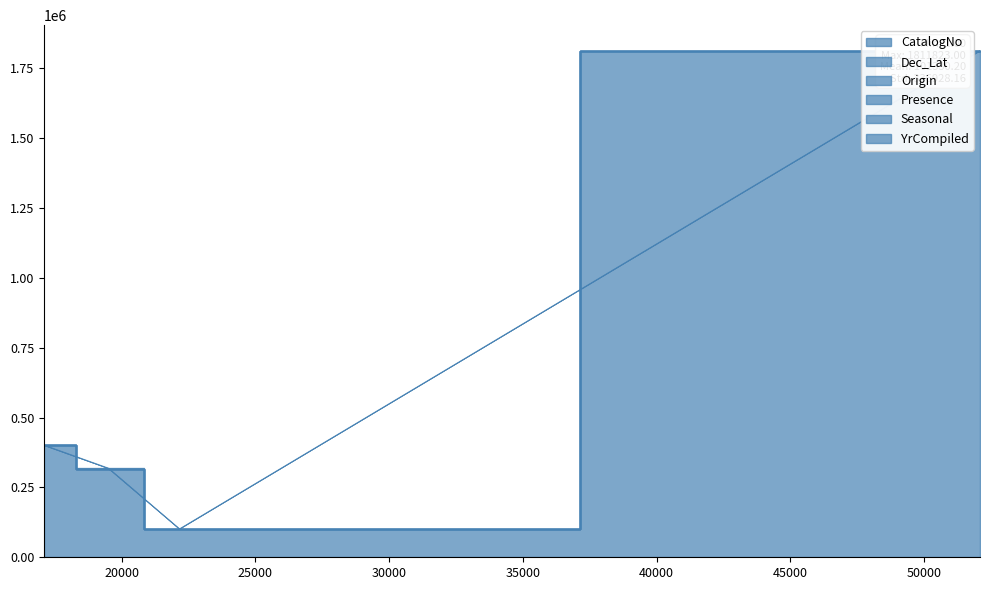

What is the total value across all series at 17106?

402110.2